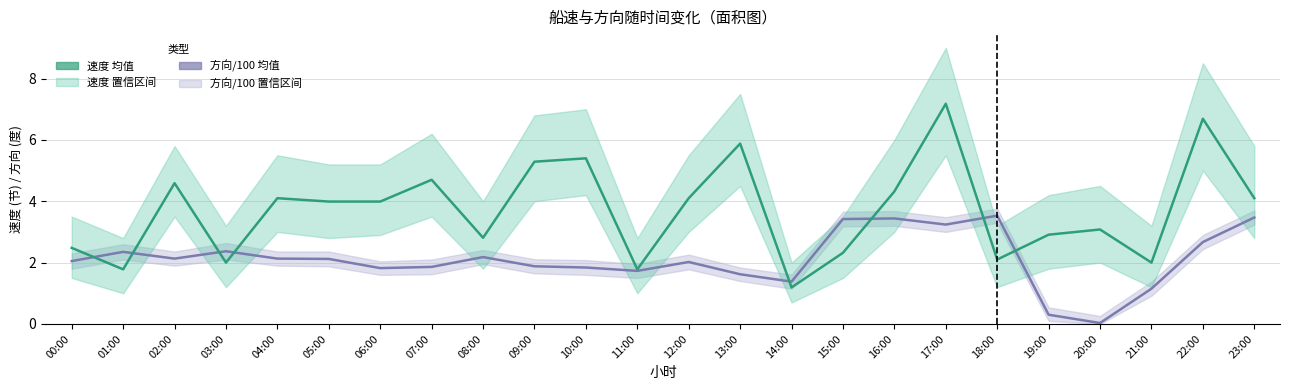

True or false: 方向 均值 and 速度 均值 cross at least once.

True